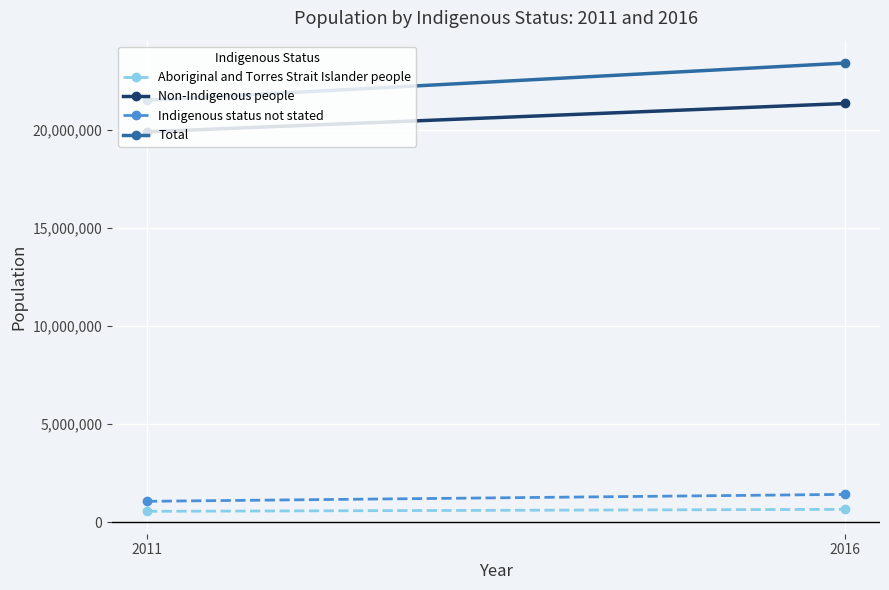

How many values in the Indigenous status not stated series are below 1411491?

1